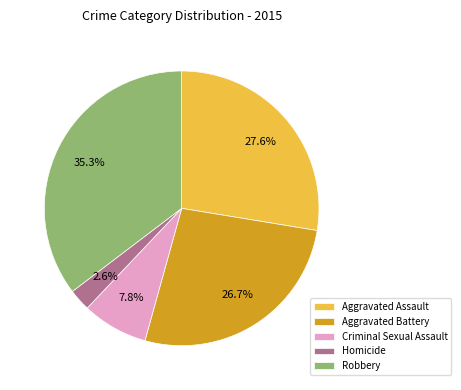

What is the smallest slice in the pie chart?

Homicide